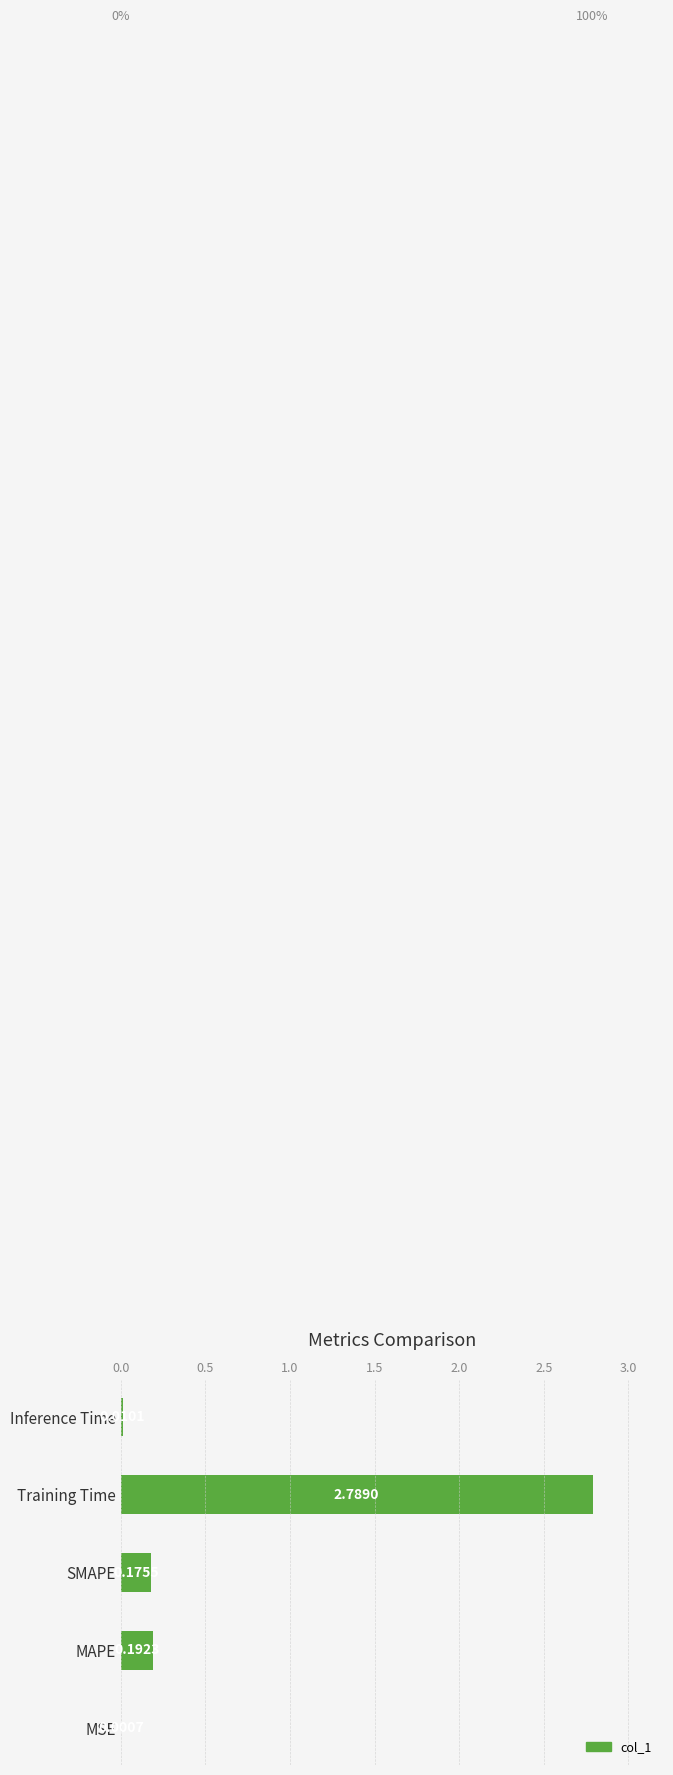

What is the sum of all values?

3.2